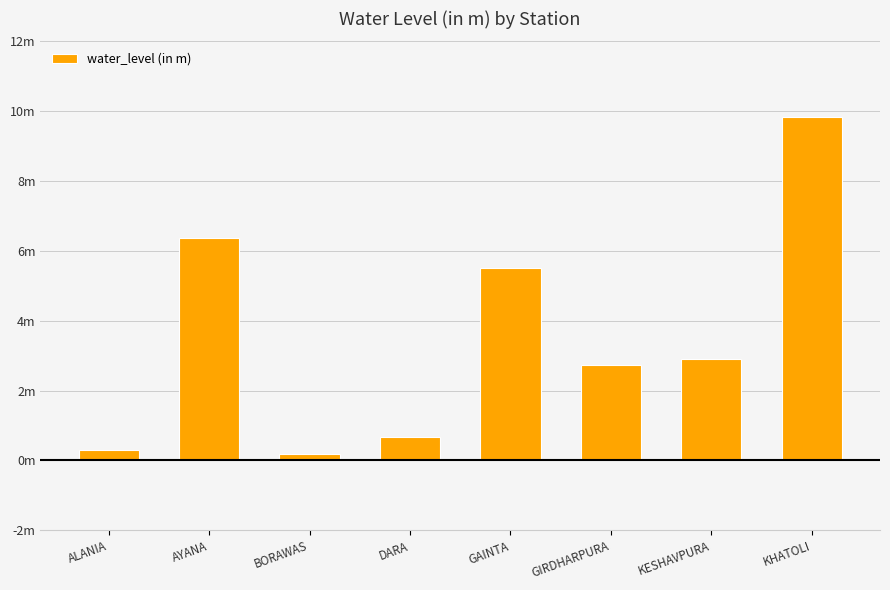

Does the chart contain any negative values?

No